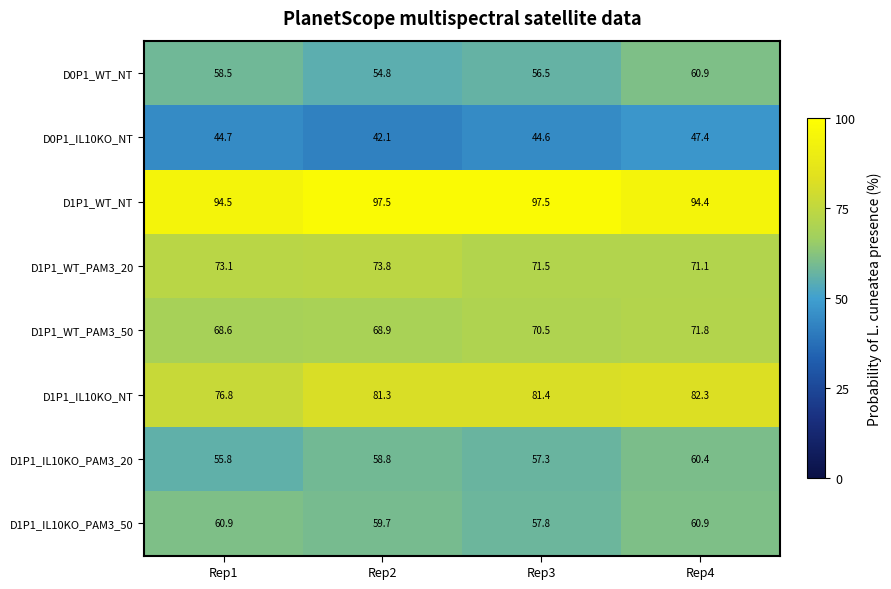

What is the minimum value shown in the chart?

42.1